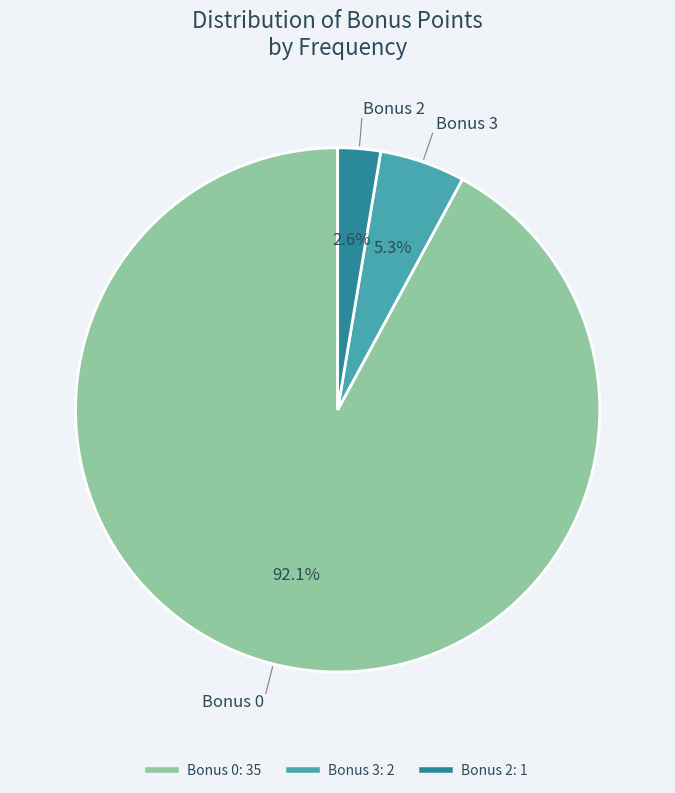

Is there a majority slice in this chart?

Yes